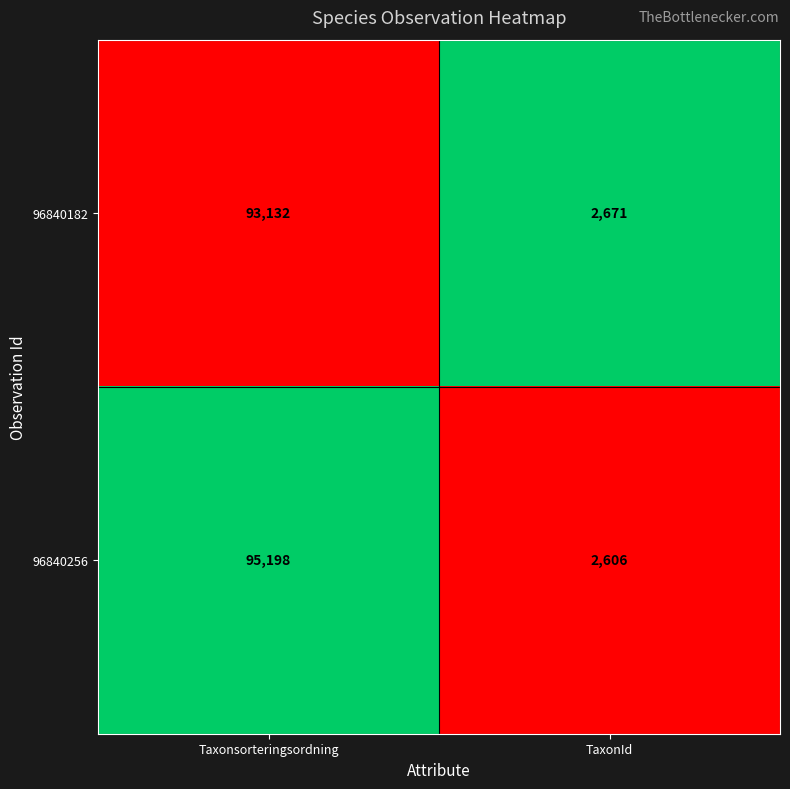

At which category is the sum across all series the highest?

Taxonsorteringsordning